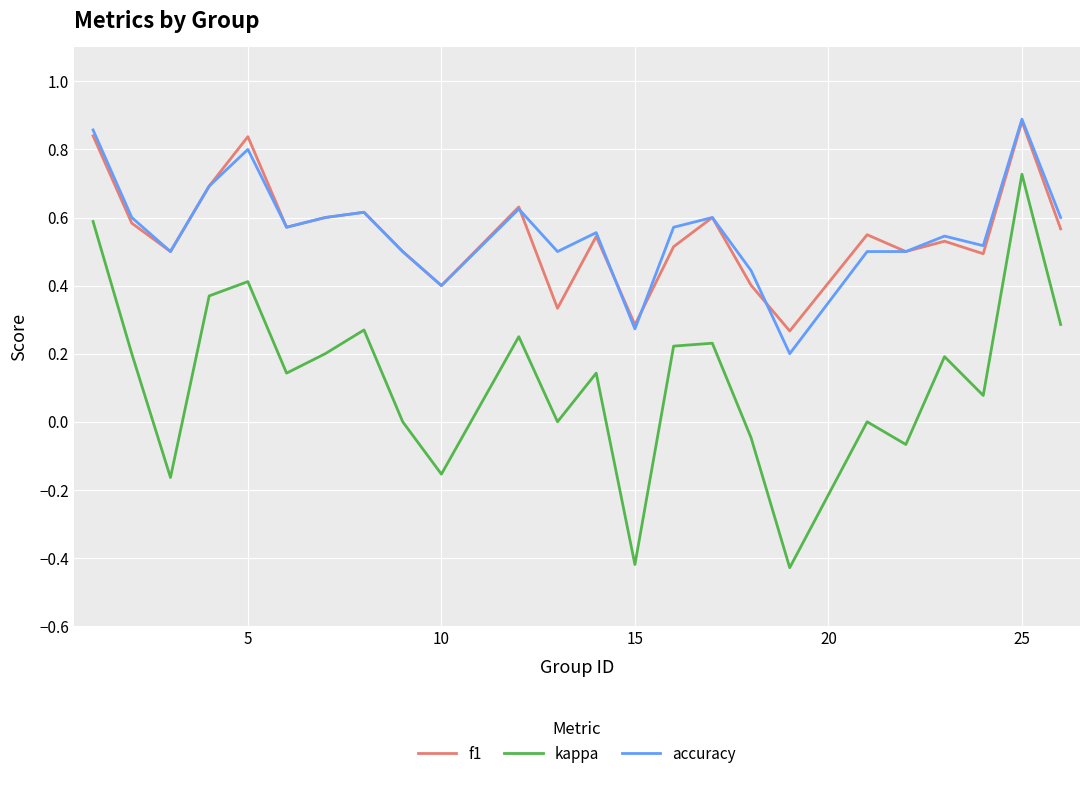

True or false: kappa and f1 cross at least once.

False